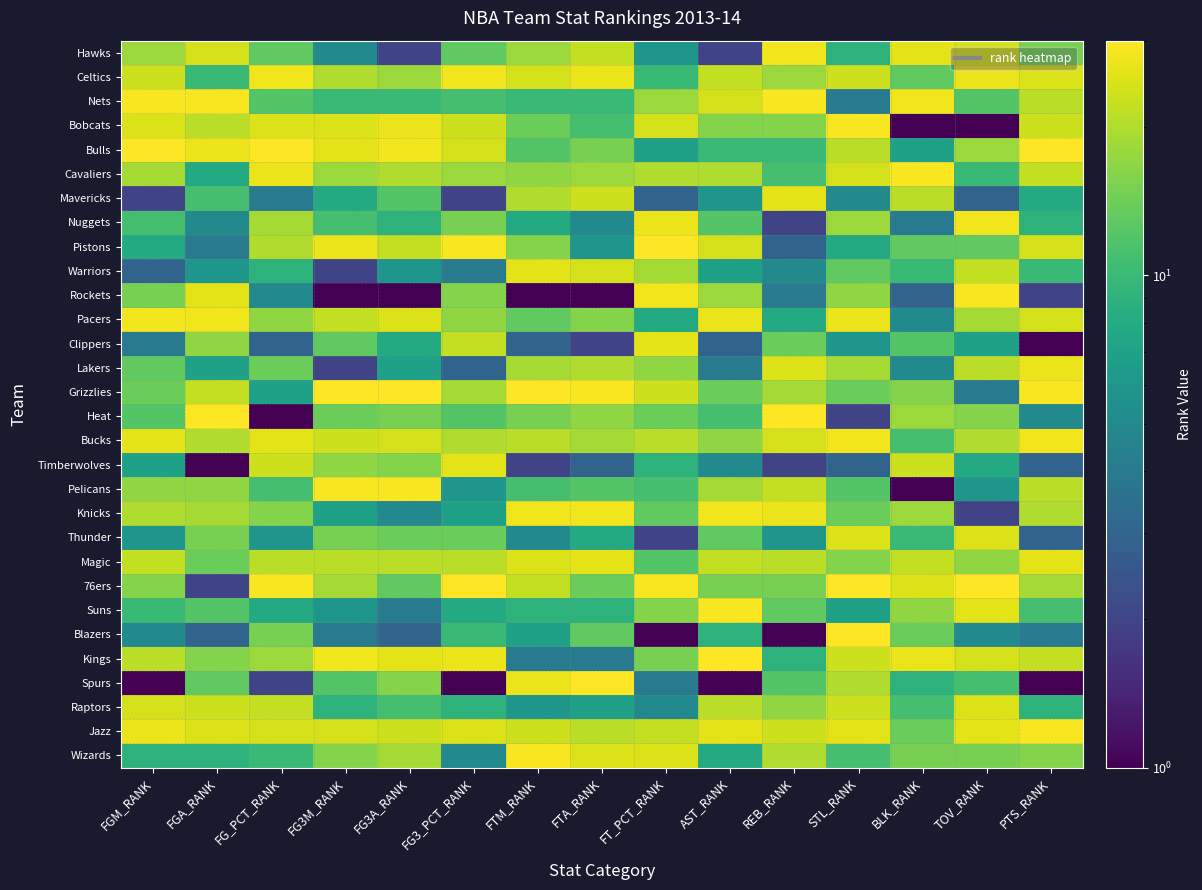

What is the total value across all series at FGA_RANK?

464